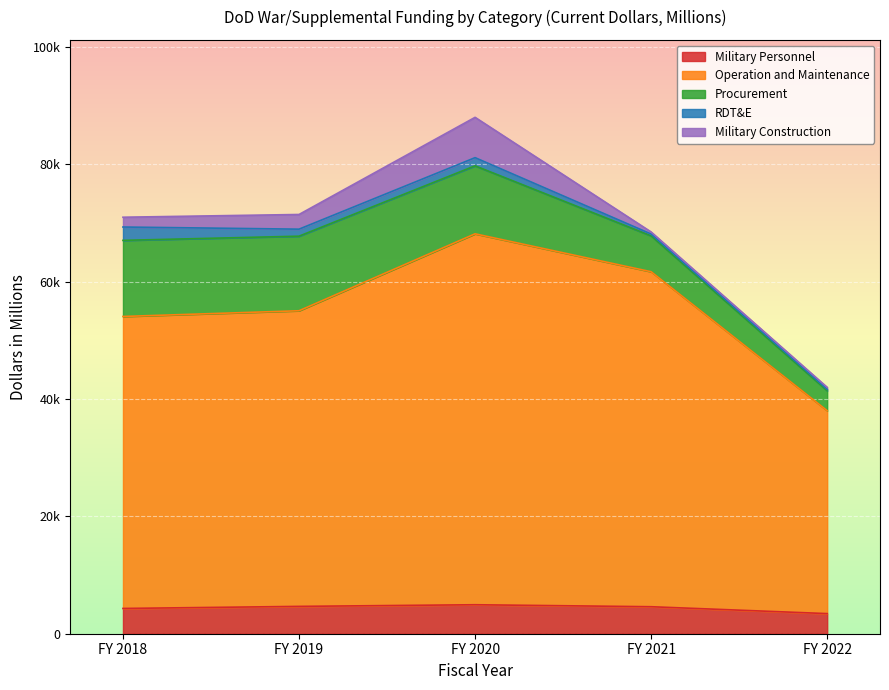

True or false: Military Construction has a value of 525 at FY 2021.

False